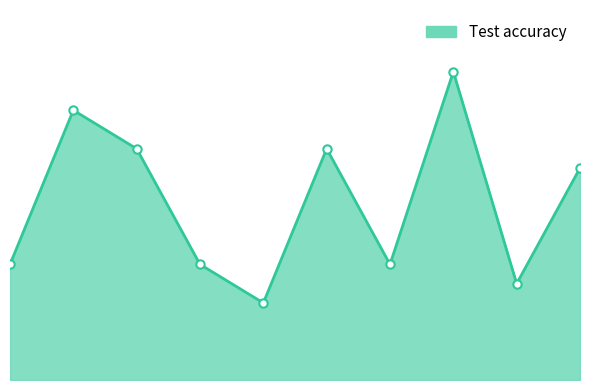

Count the values in the range 0 to 1.

10